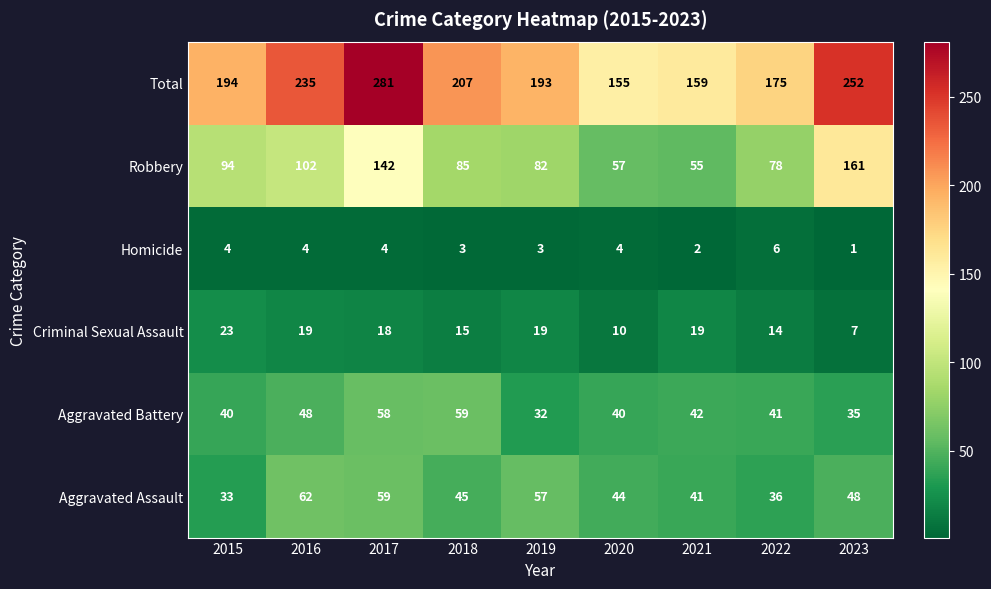

Which series has the largest total across all categories?

Total